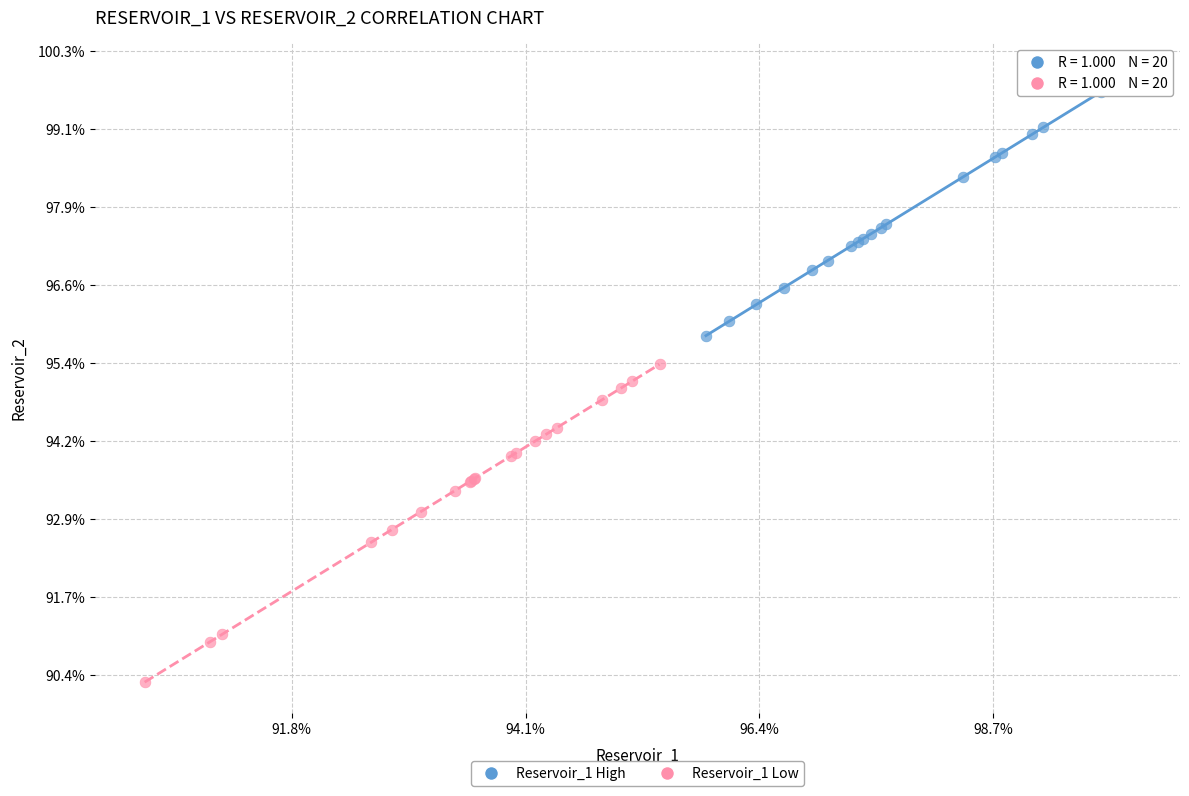

Which series reaches the minimum Y coordinate?

Reservoir_1 Low